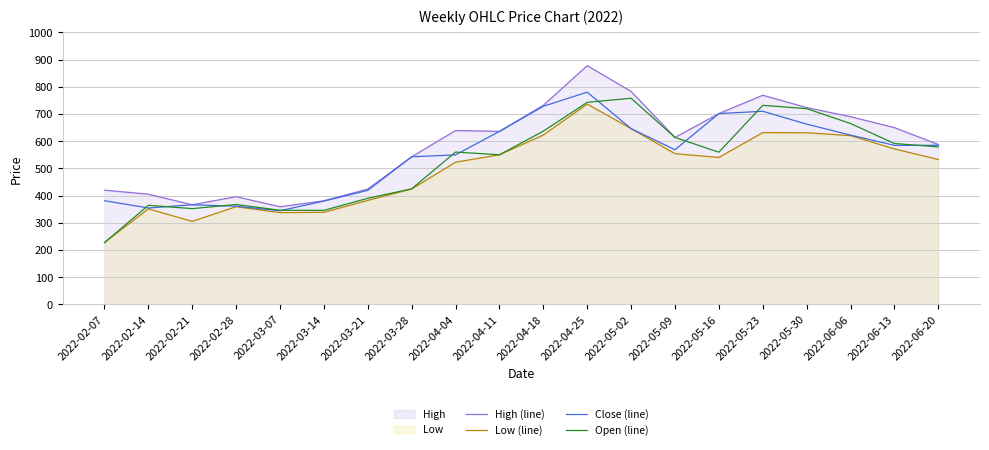

At how many categories does at least one series exceed 654?

7